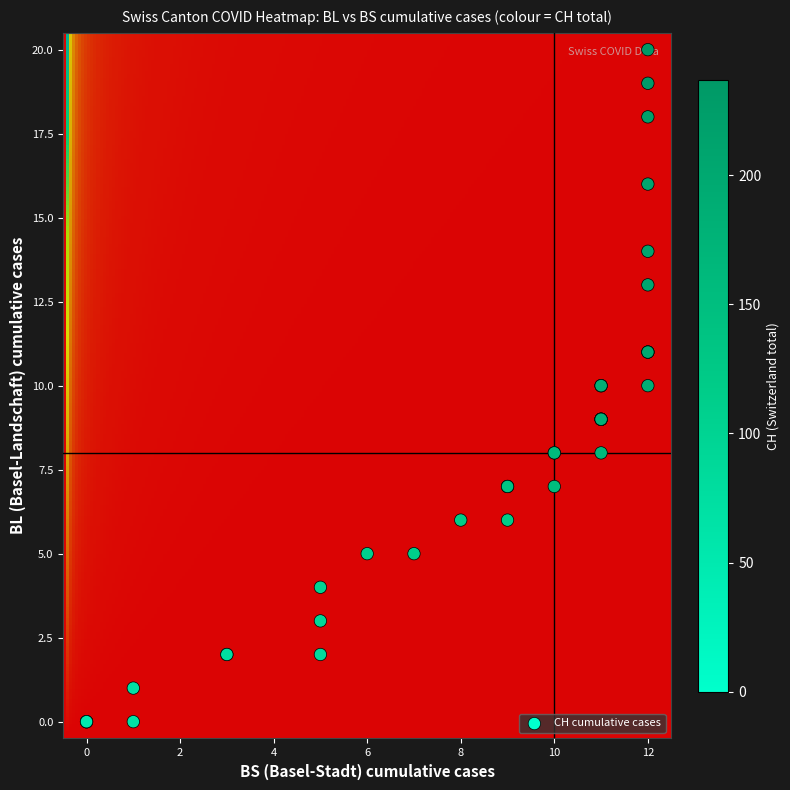

What is the sum of all CH_vals values?

5646